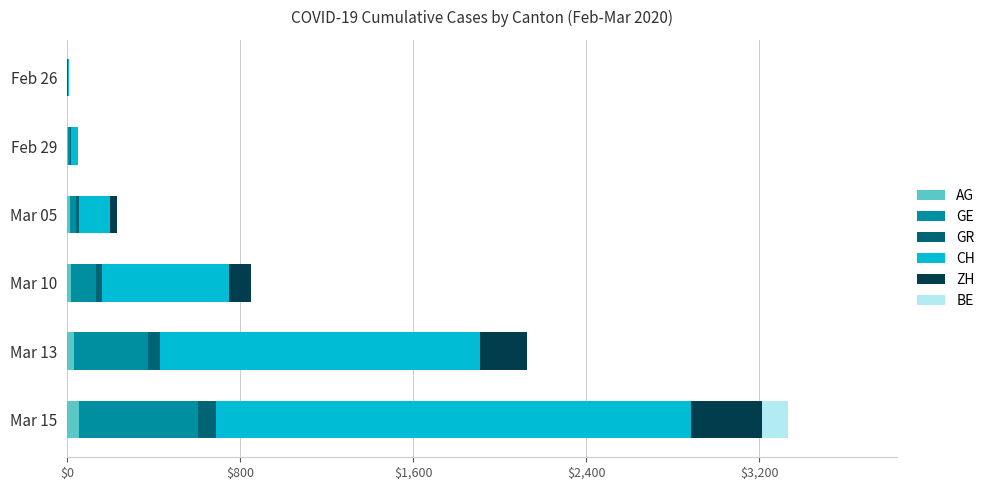

What is the sum of all AG values?

126